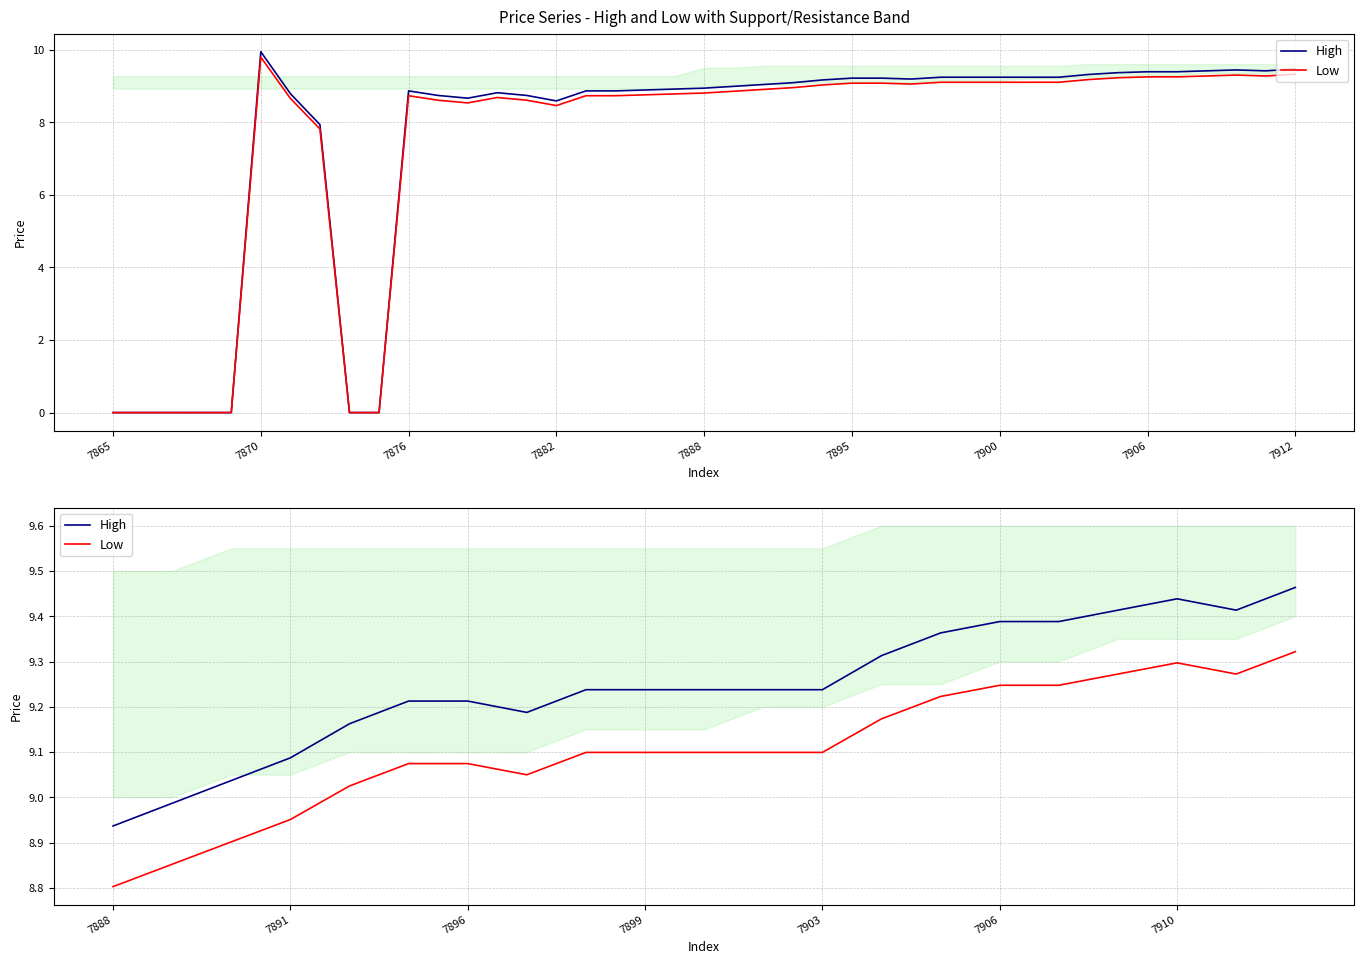

How many interior local valleys does the Low series have?

2